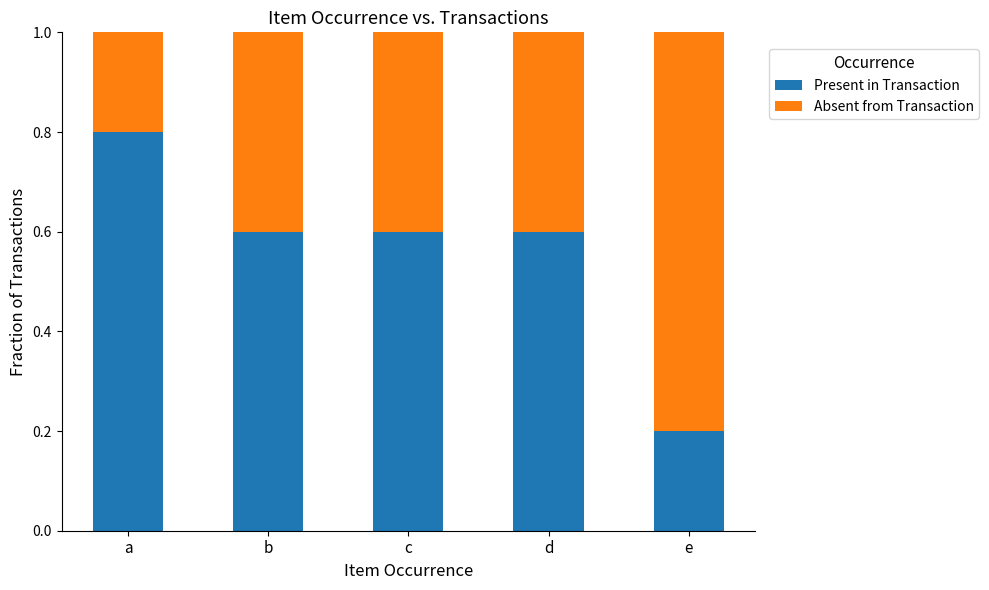

How many bars are there in total?

5